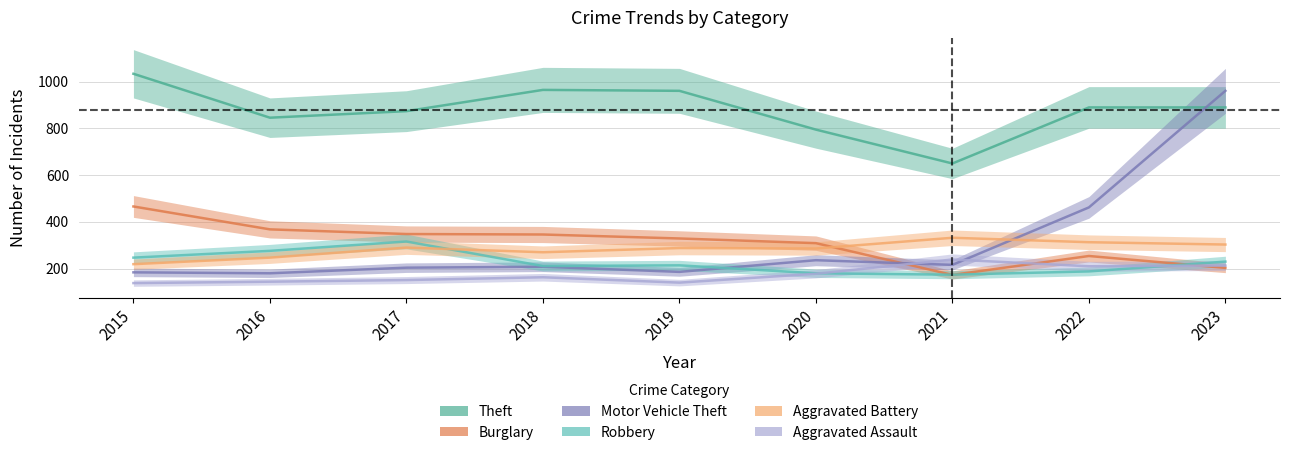

Reading right to left, list all the values displayed in this chart.

Theft: 2023=890	2022=890	2021=650	2020=795	2019=961	2018=965	2017=874	2016=846	2015=1034
Burglary: 2023=203	2022=254	2021=173	2020=309	2019=329	2018=346	2017=348	2016=368	2015=466
Motor Vehicle Theft: 2023=961	2022=462	2021=216	2020=236	2019=186	2018=208	2017=204	2016=180	2015=184
Robbery: 2023=230	2022=188	2021=174	2020=180	2019=214	2018=211	2017=316	2016=276	2015=247
Aggravated Battery: 2023=303	2022=313	2021=332	2020=286	2019=288	2018=270	2017=290	2016=247	2015=219
Aggravated Assault: 2023=213	2022=210	2021=239	2020=178	2019=140	2018=163	2017=151	2016=144	2015=138